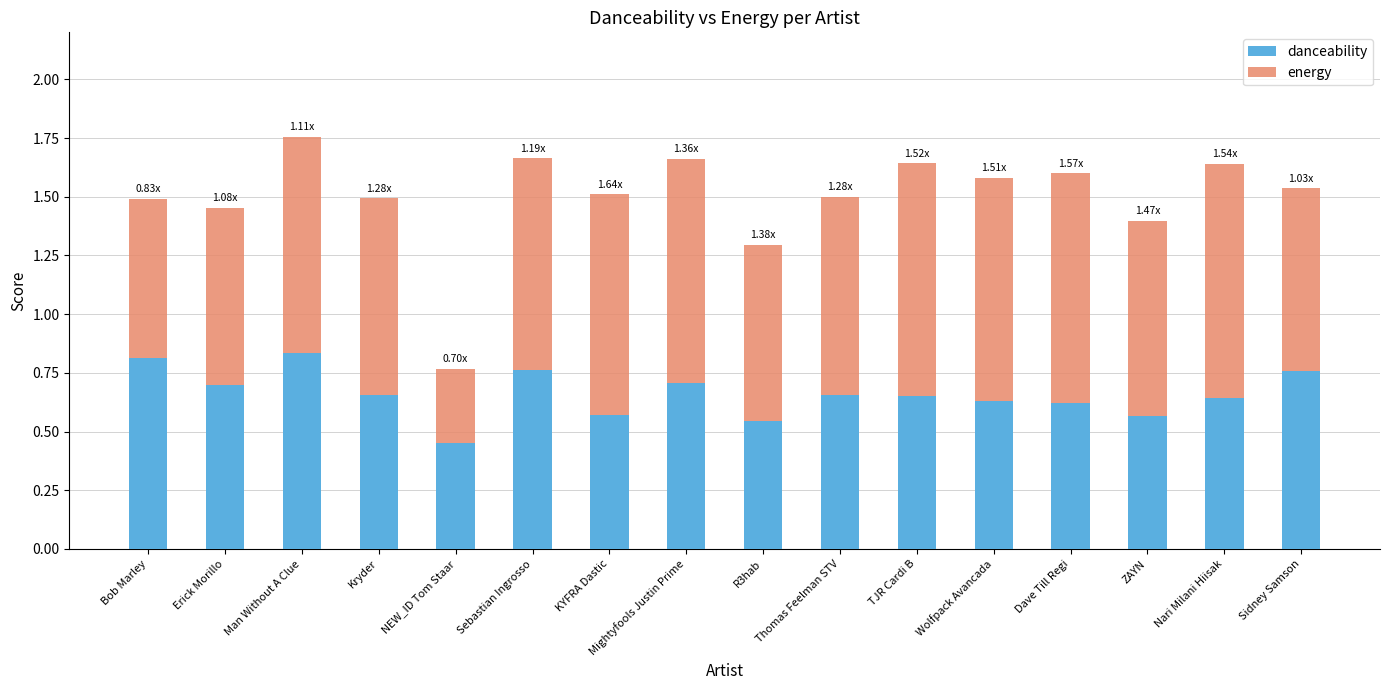

How many data points does each series have?

16